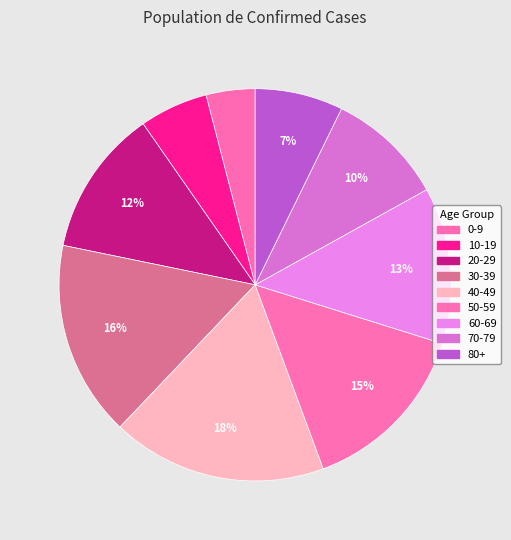

To the nearest percent, what is the combined percentage of 10-19 and 50-59?

20%